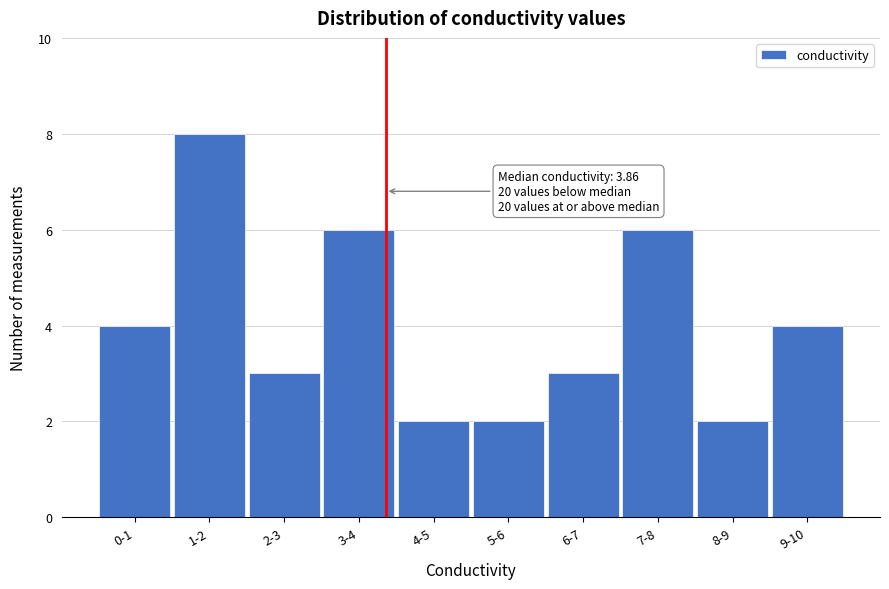

Reading left to right, what are all the values shown in this chart?

4	8	3	6	2	2	3	6	2	4